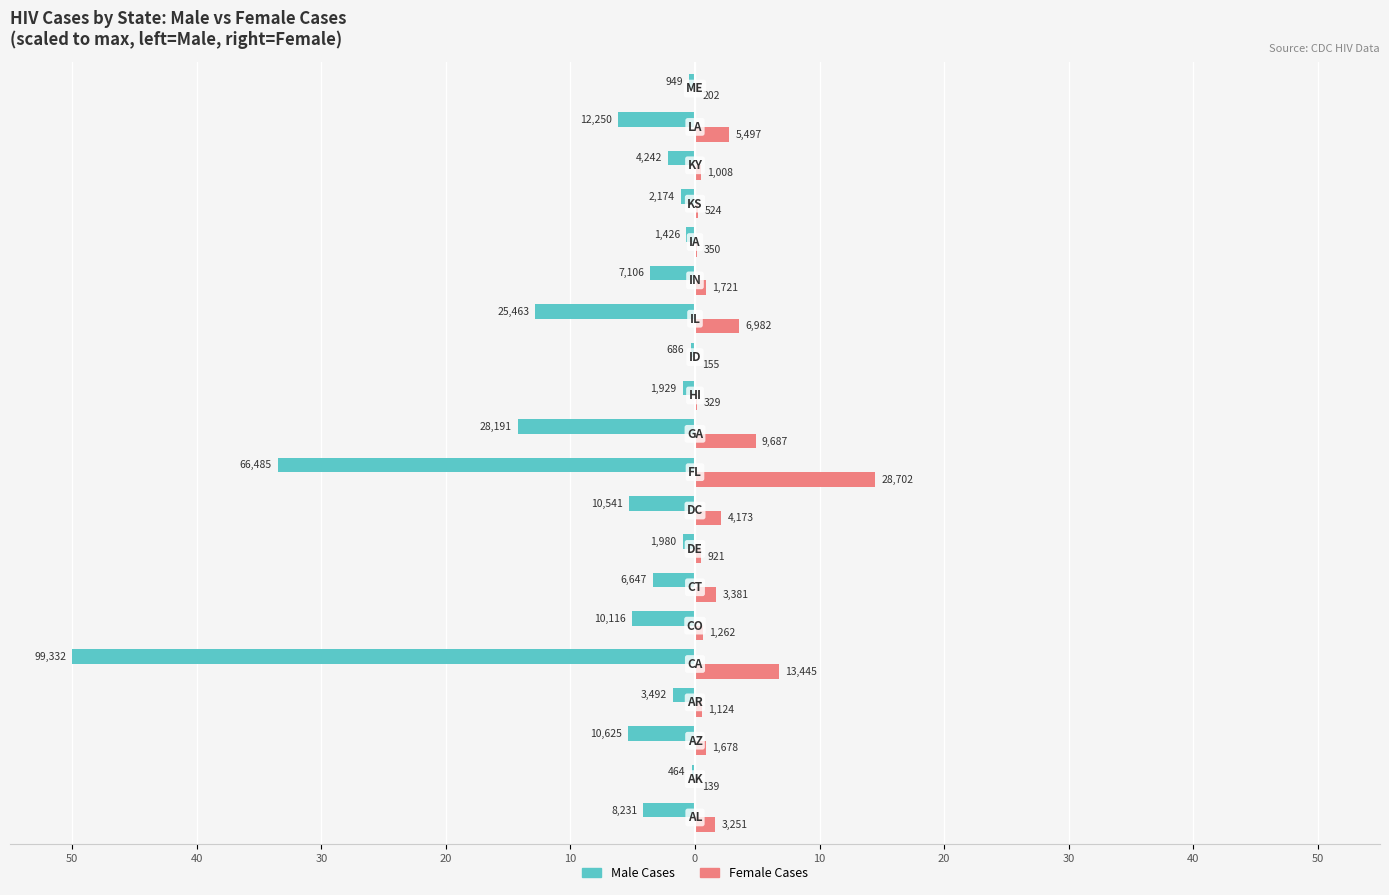

What are all the series names shown in the legend?

Male Cases, Female Cases